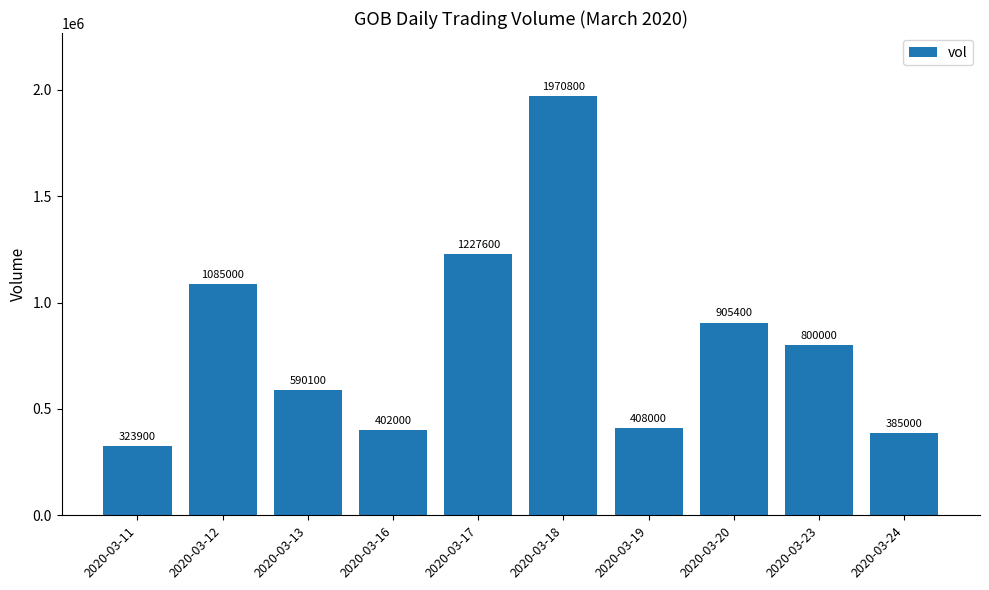

Where does the data first go above 800000?

2020-03-12